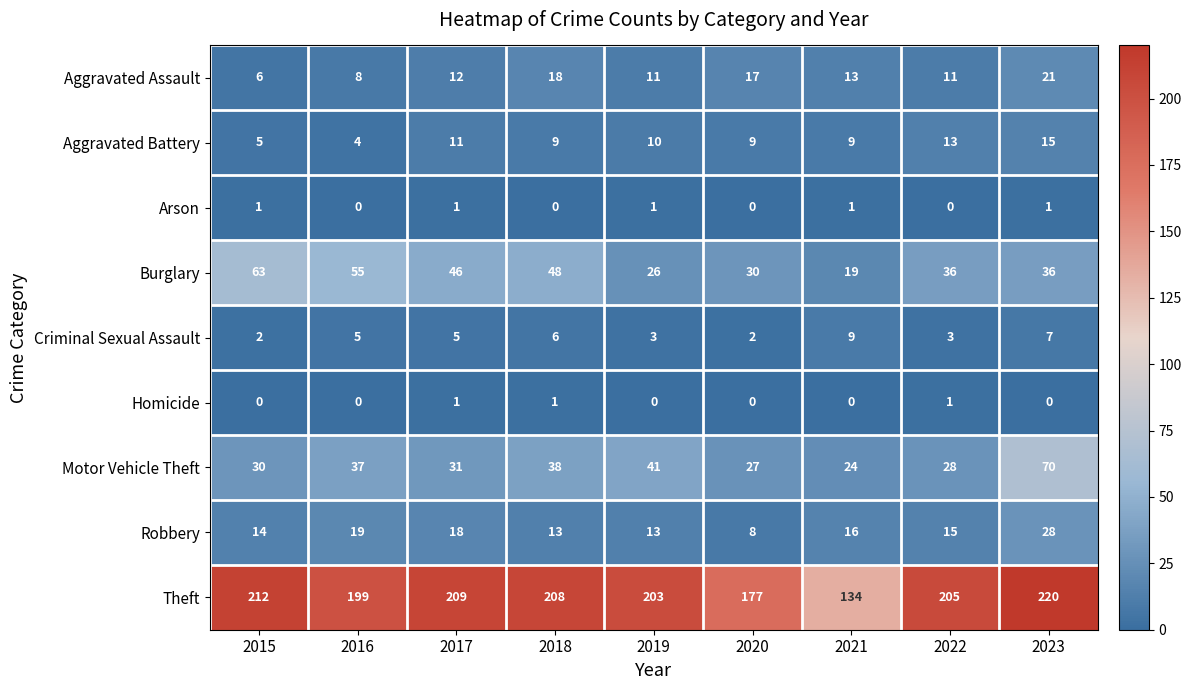

At 2022, list the series in order from largest to smallest.

Theft, Burglary, Motor Vehicle Theft, Robbery, Aggravated Battery, Aggravated Assault, Criminal Sexual Assault, Homicide, Arson